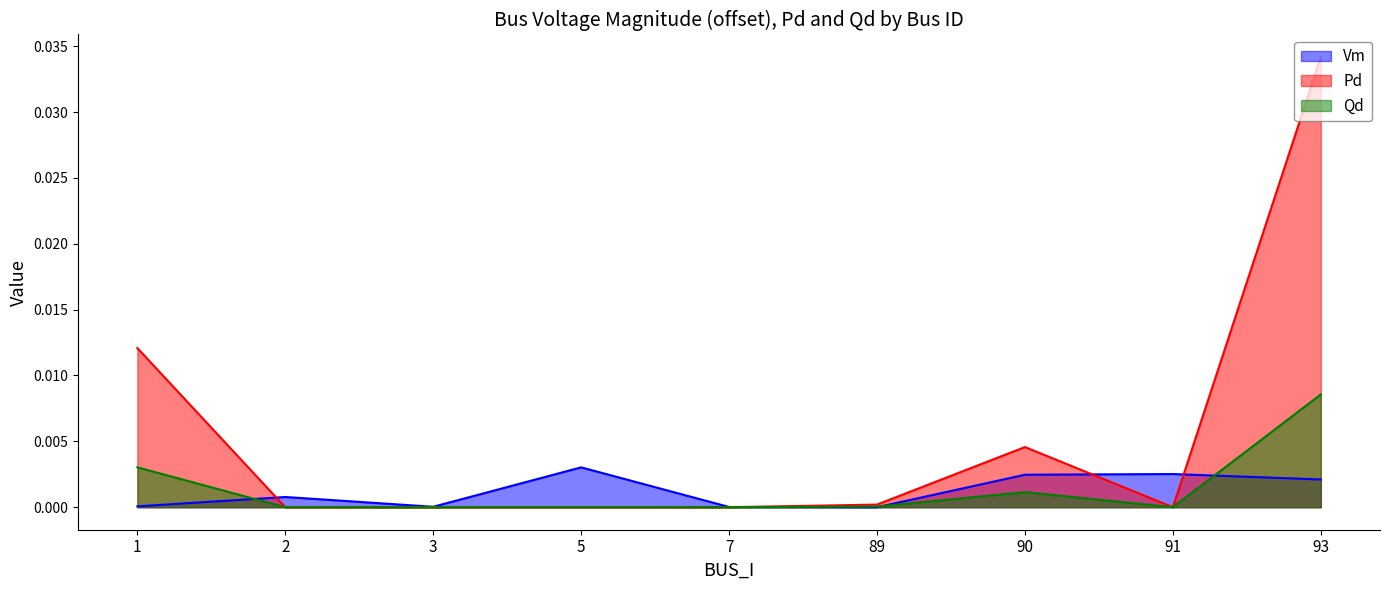

At which label does Qd reach its peak?

93